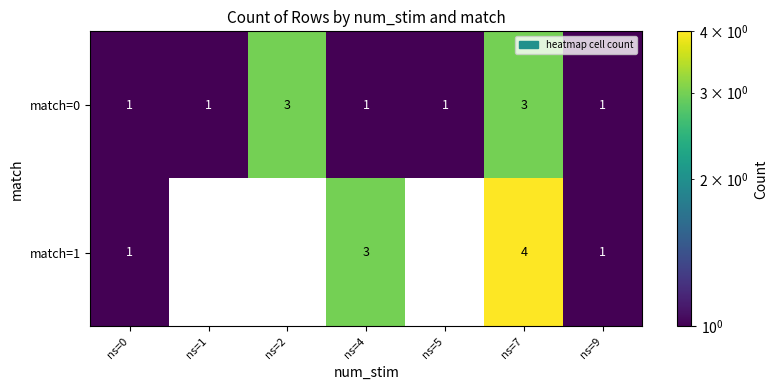

Between ns=9 and ns=7, which is larger?

ns=7